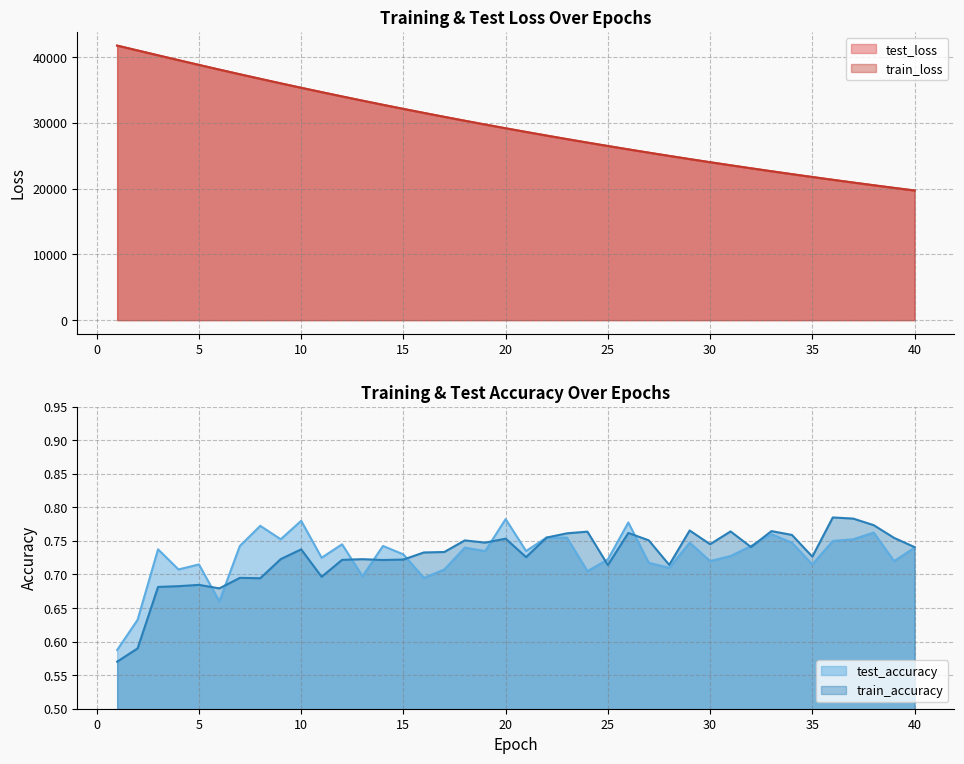

What is the total value across all series at 5?

77622.5